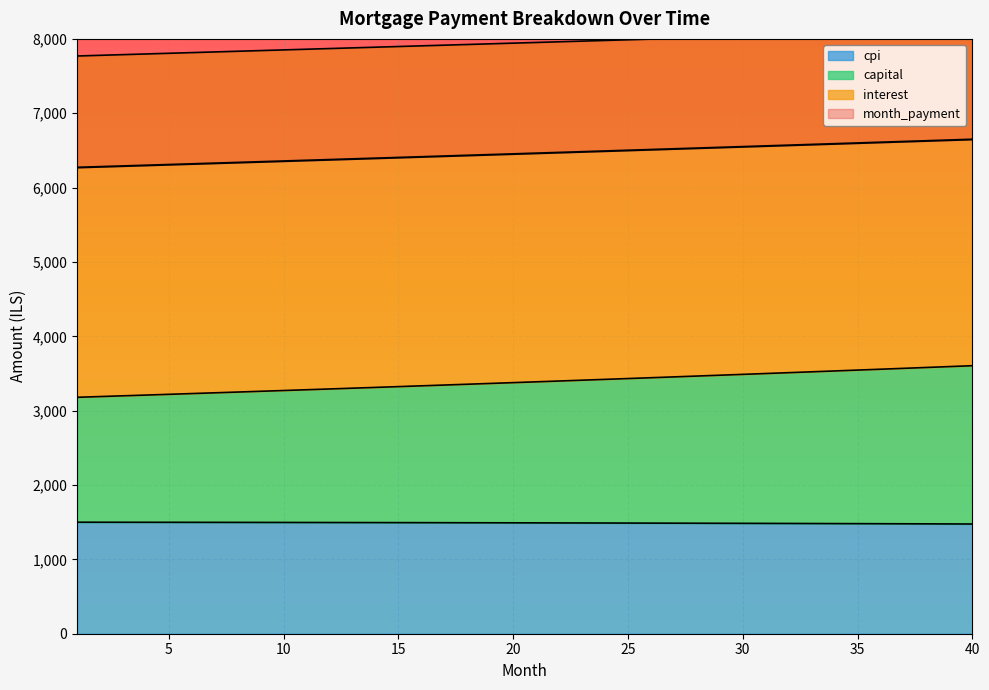

Which category has the highest value in the interest series?

1